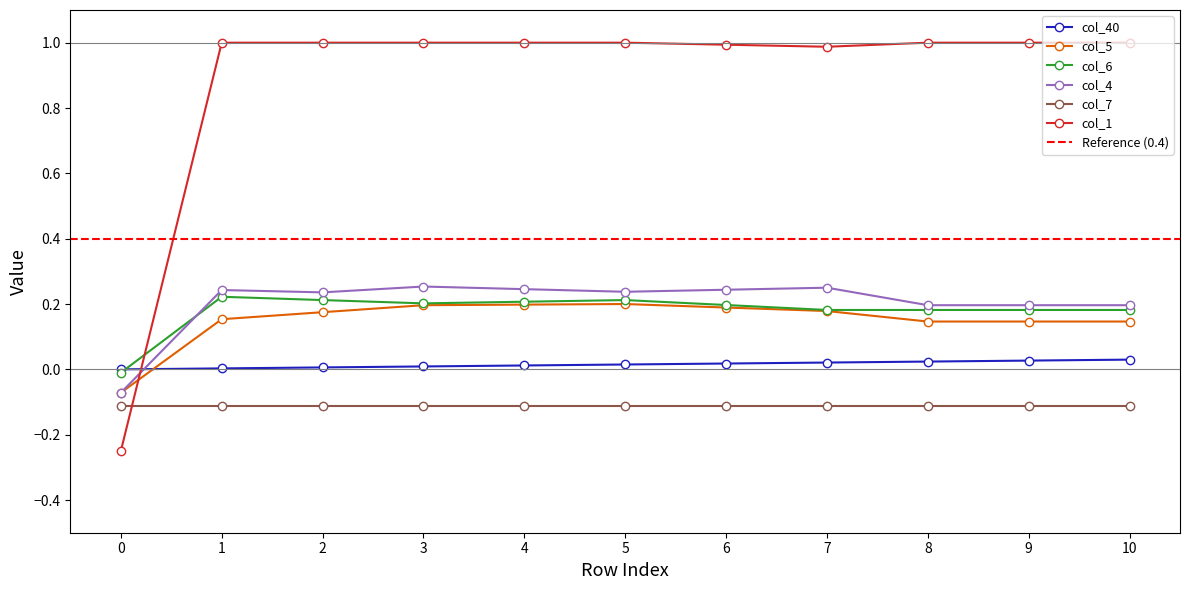

What is the greatest value displayed?

1.0